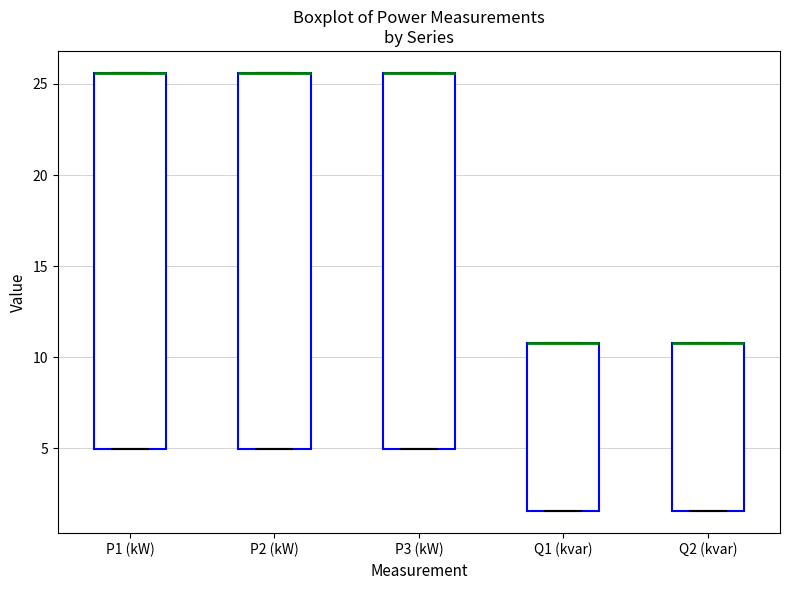

Reading left to right, transcribe this box plot: for each box, give where its median line is, the range the box spans, and where its two whiskers end, as read against the y-axis. The values are not printed on the chart, so give them approximately, as read against the axis.

P1 (kW): median 25.5 (drawn on the box's upper edge), box 5.0 to 25.5, whiskers 5.0 to 25.5
P2 (kW): median 25.5 (drawn on the box's upper edge), box 5.0 to 25.5, whiskers 5.0 to 25.5
P3 (kW): median 25.5 (drawn on the box's upper edge), box 5.0 to 25.5, whiskers 5.0 to 25.5
Q1 (kvar): median 11.0 (drawn on the box's upper edge), box 1.5 to 11.0, whiskers 1.5 to 11.0
Q2 (kvar): median 11.0 (drawn on the box's upper edge), box 1.5 to 11.0, whiskers 1.5 to 11.0